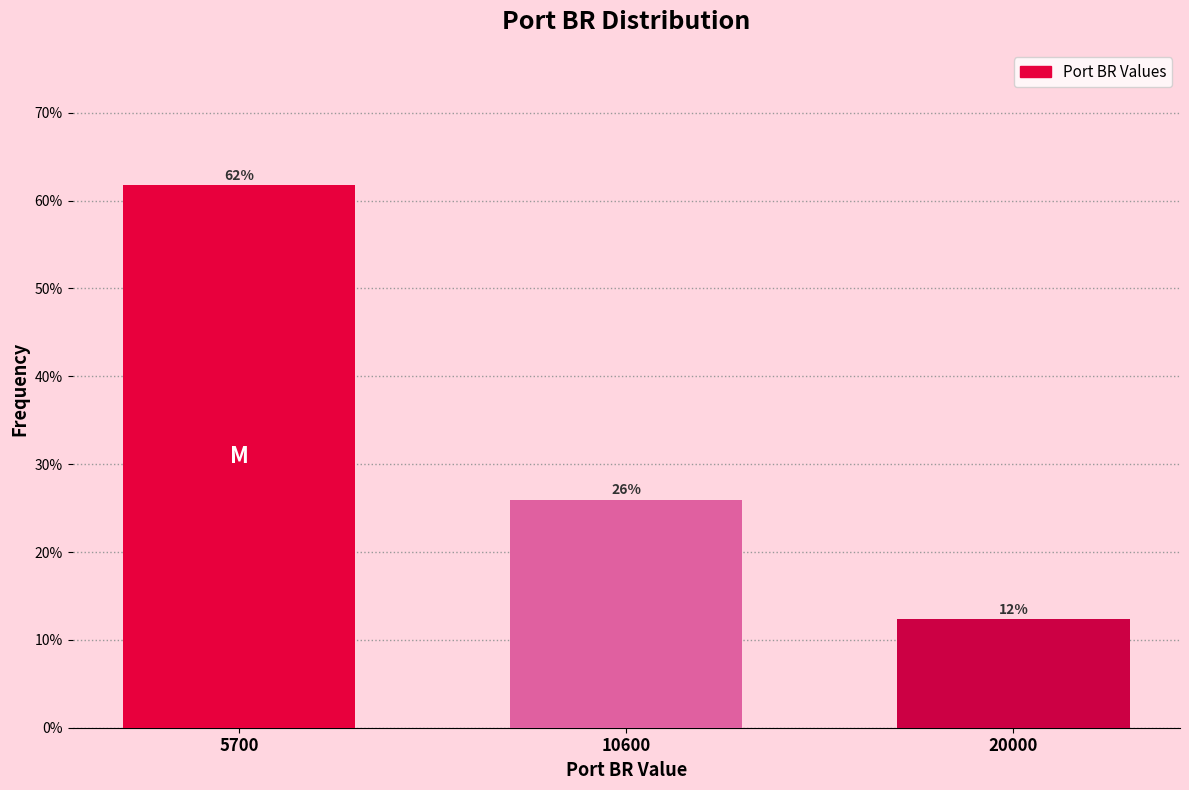

At which label is the value closest to 37?

10600